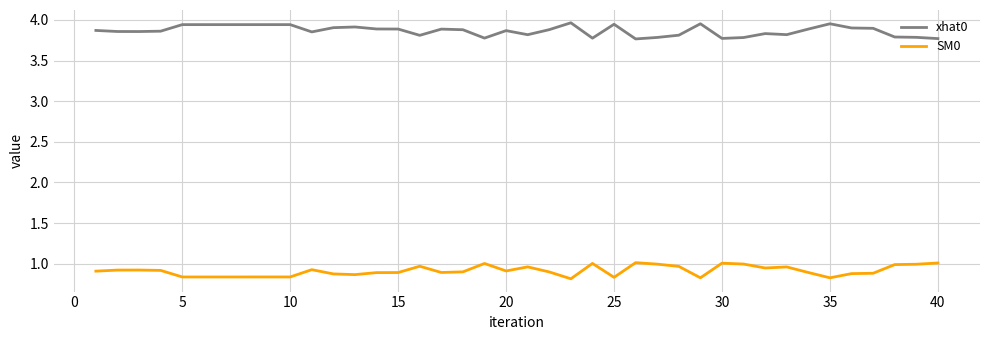

True or false: SM0 and xhat0 intersect in this chart.

False